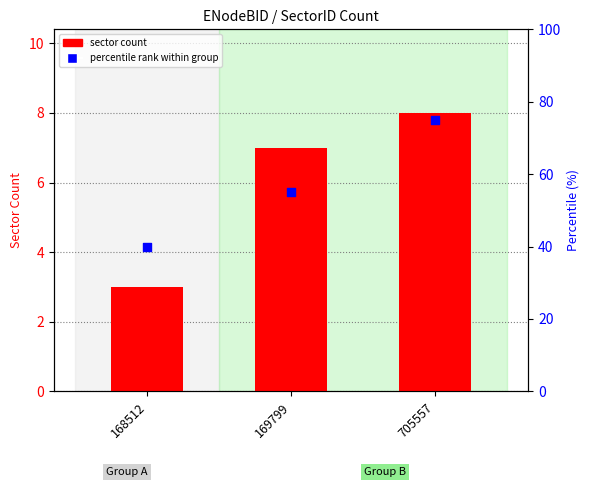

At which category is the sum across all series the highest?

705557